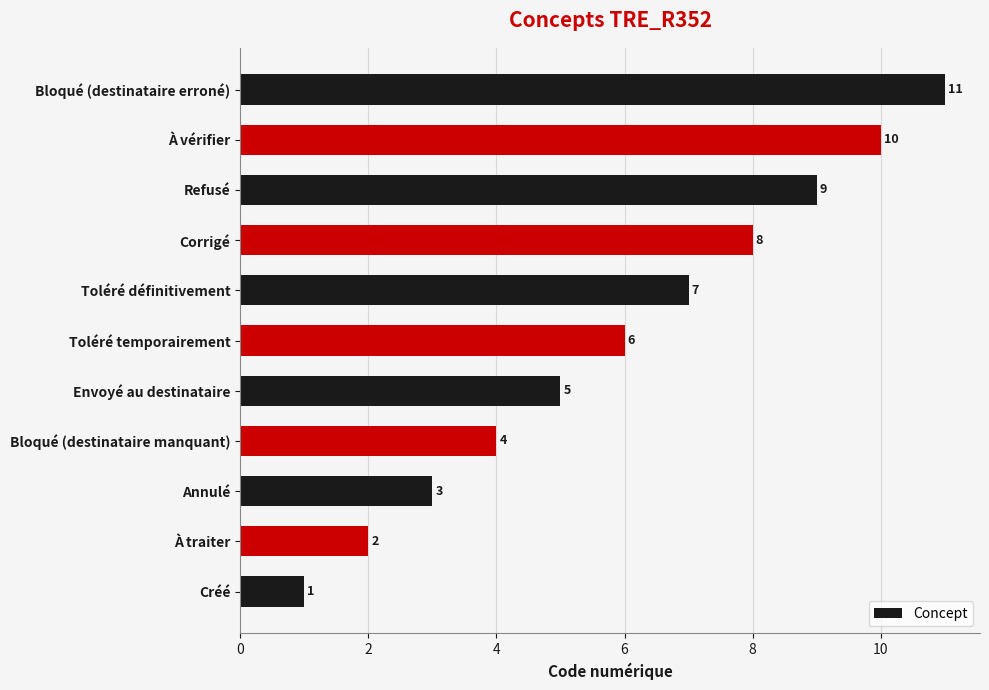

What is the maximum value shown in the chart?

11